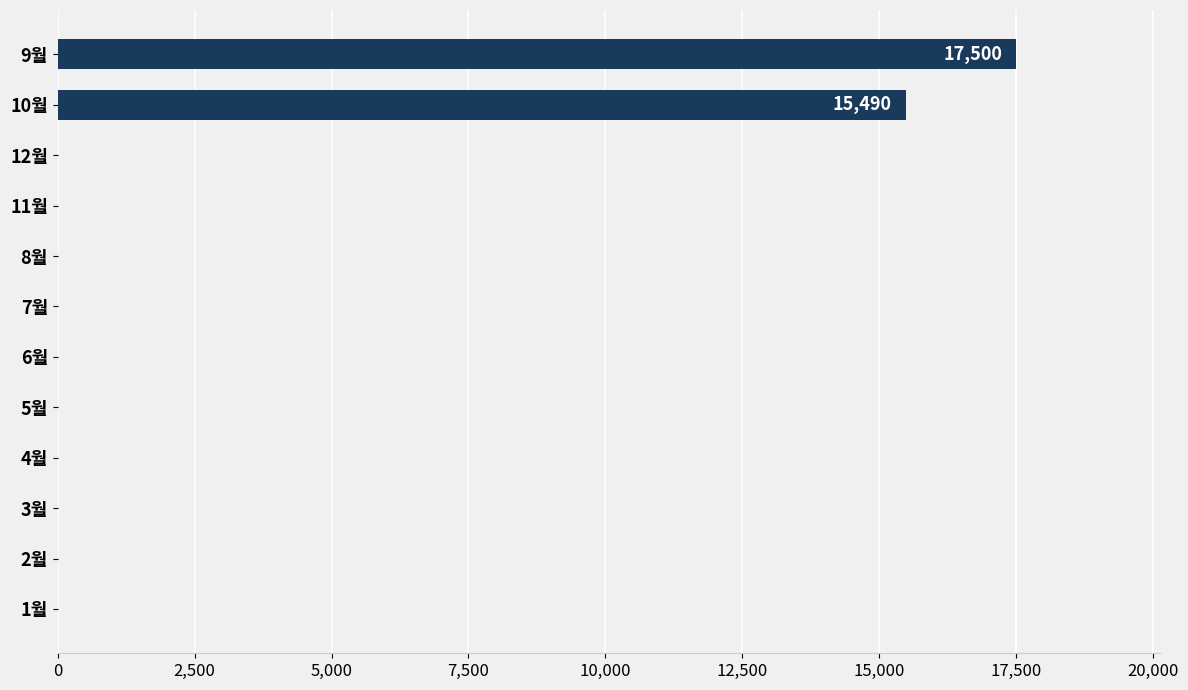

The value at 4월 is 0. True or false?

True